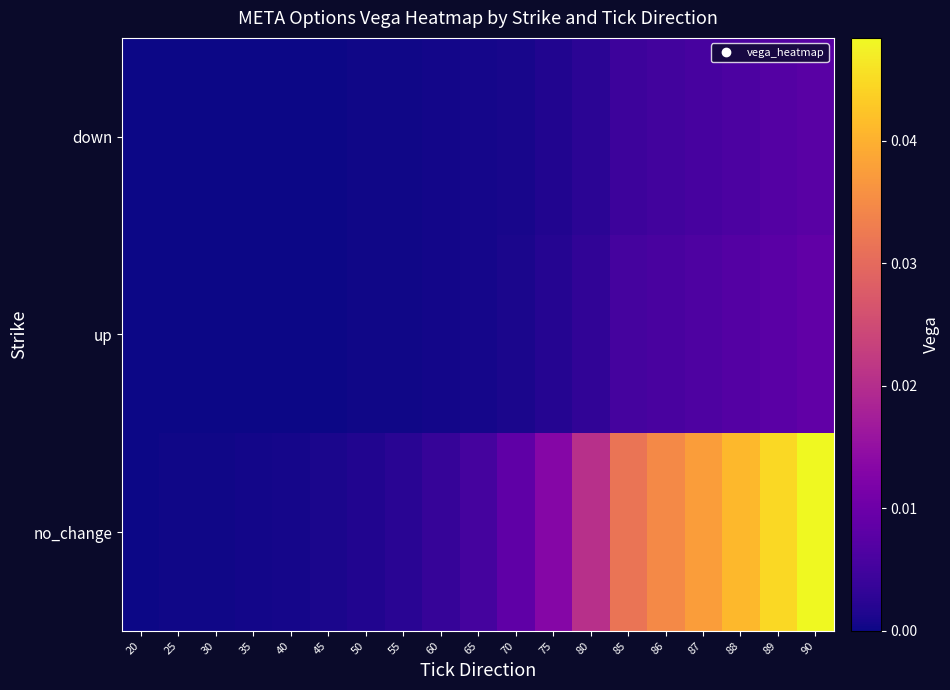

Count the number of data series in this chart.

3